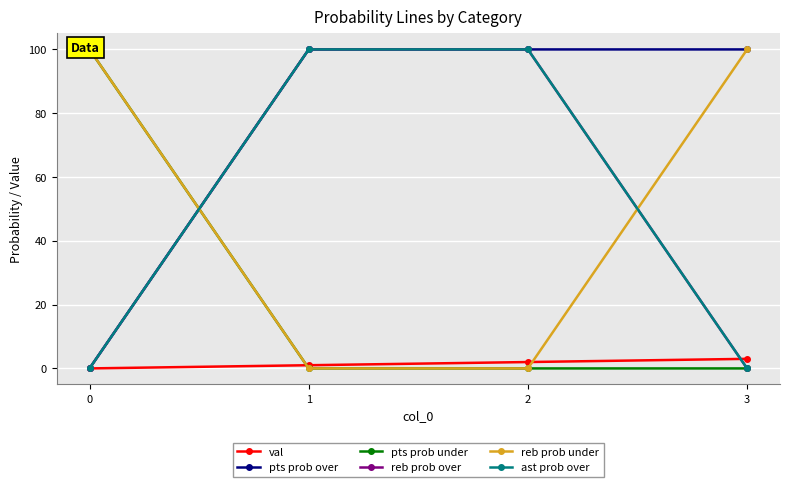

Which category has the highest value in the reb prob over series?

1